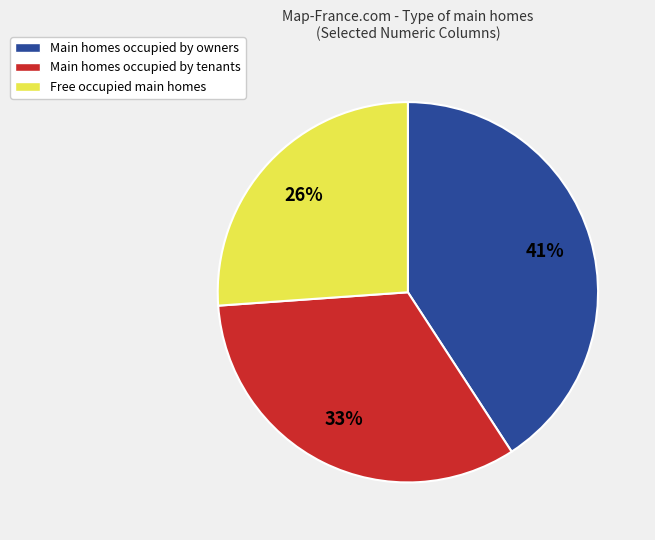

Which category has the biggest portion of the pie?

Main homes occupied by owners